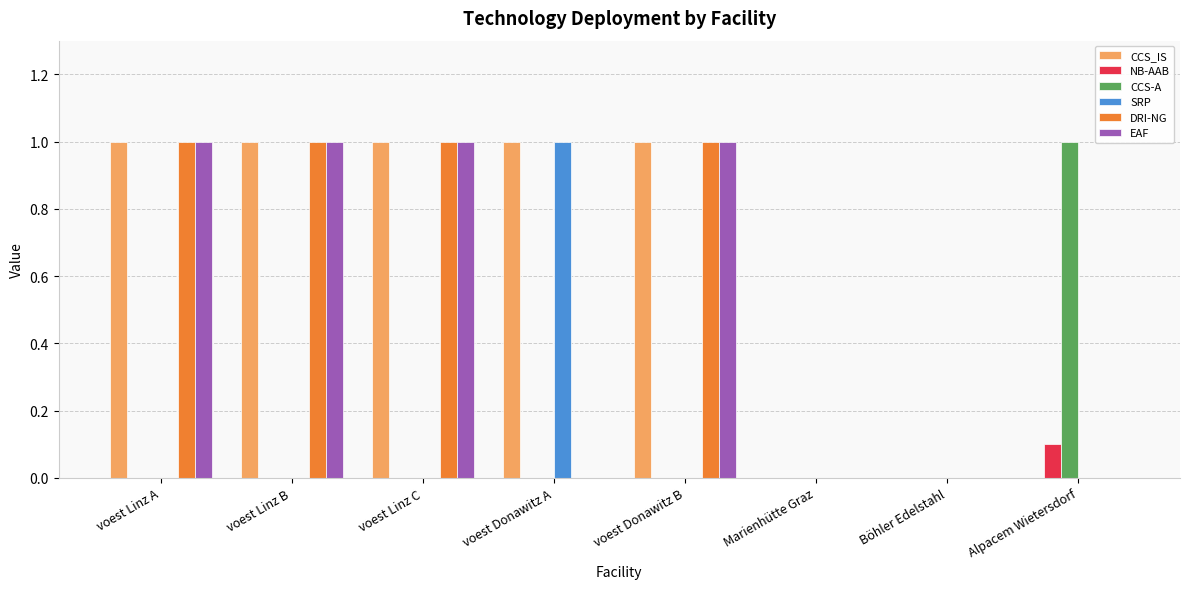

True or false: CCS-A has a value of 0.0 at voest Linz A.

True